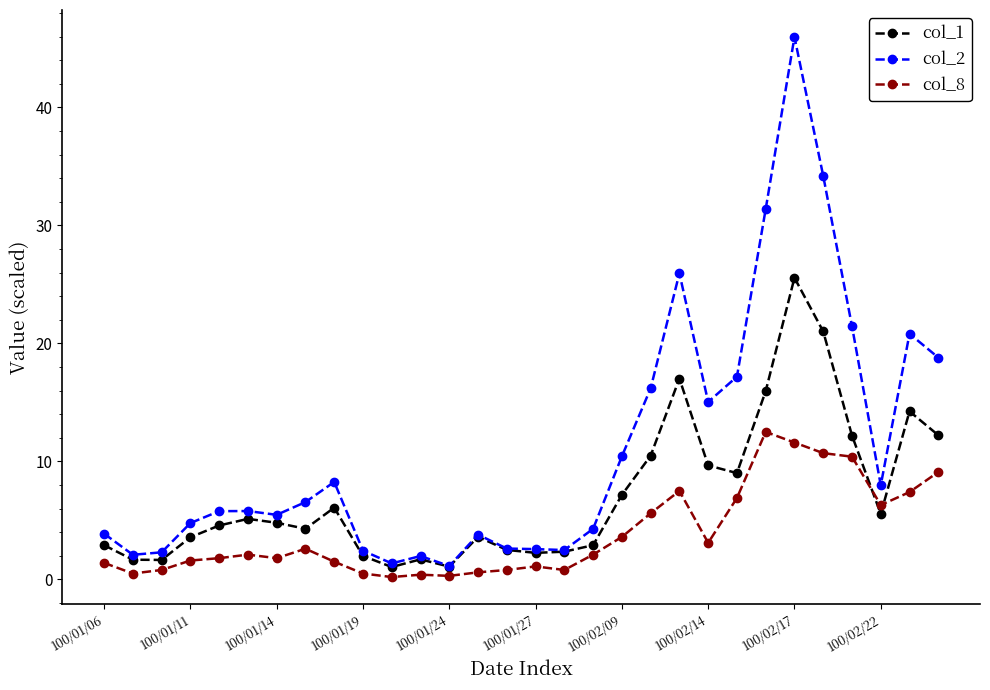

What is the maximum value for col_2?

46.0